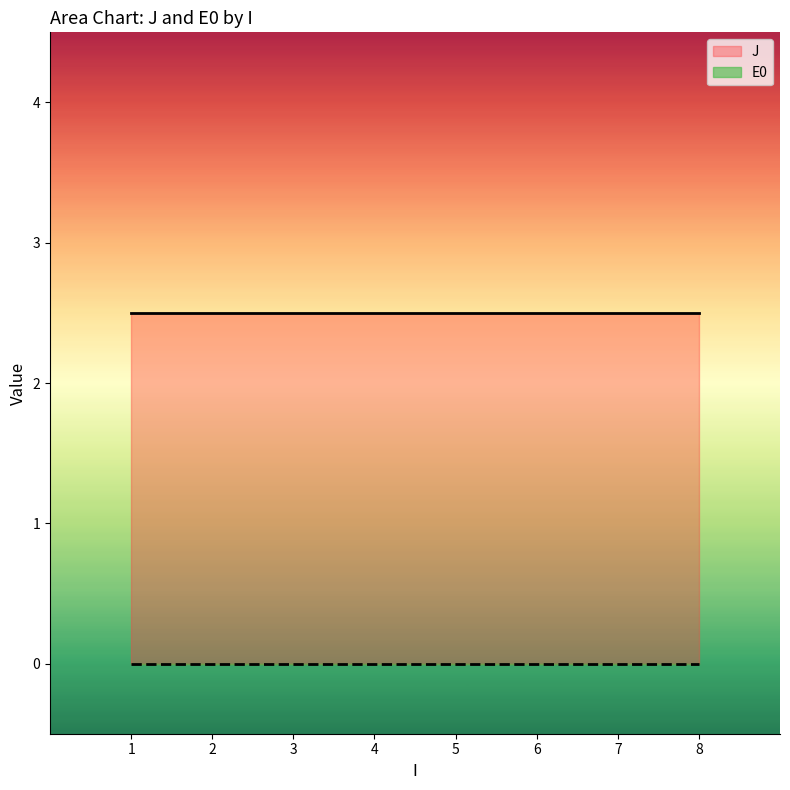

Rank the series at 2 from lowest to highest value.

E0, J